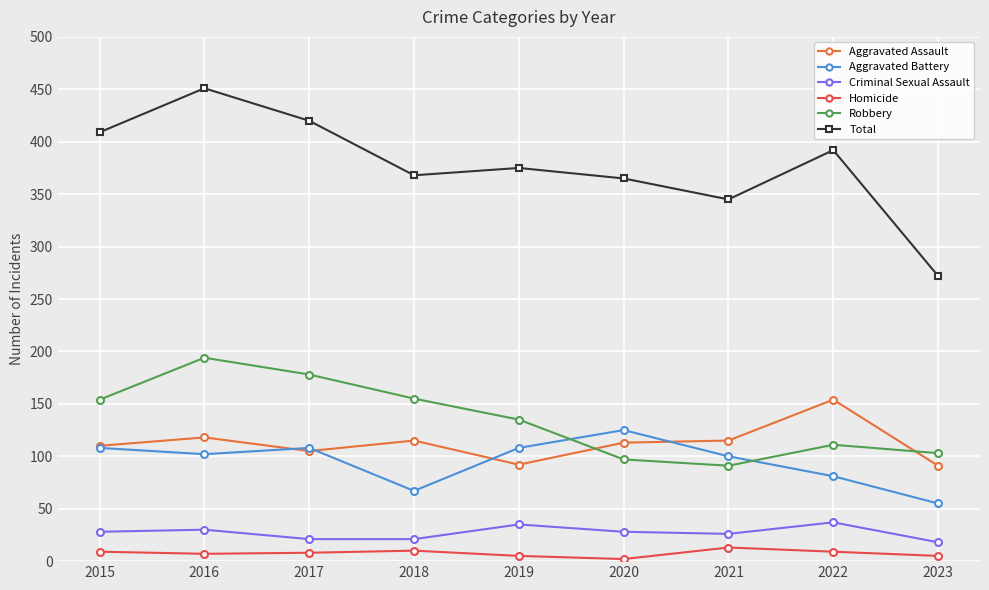

How many values in the Homicide series are below 8?

4